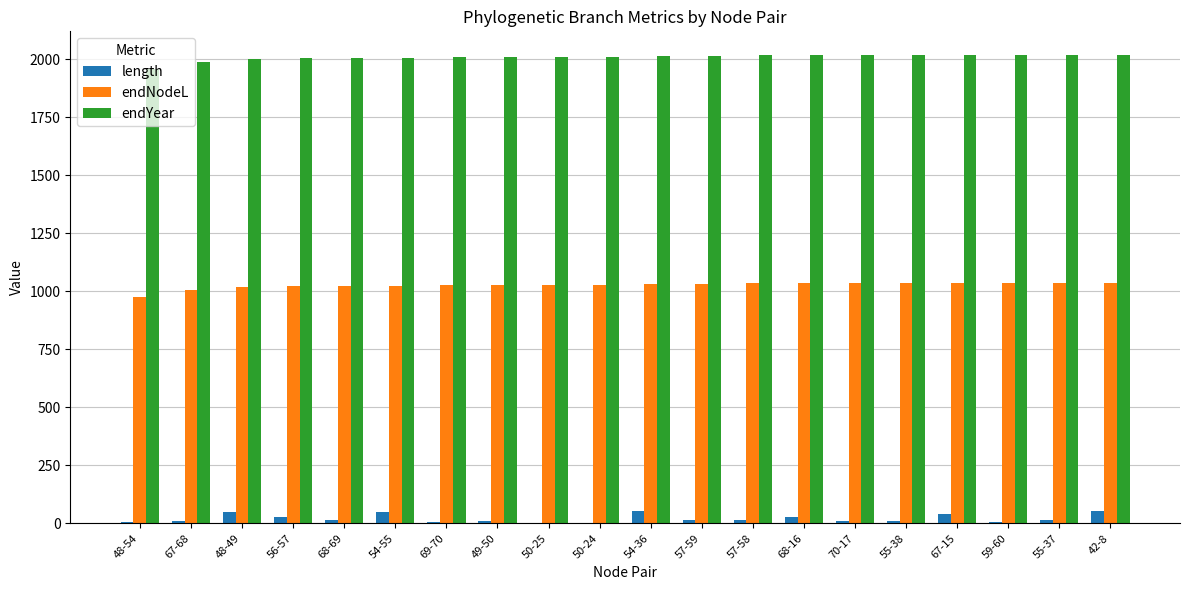

Which series has the largest total across all categories?

endYear